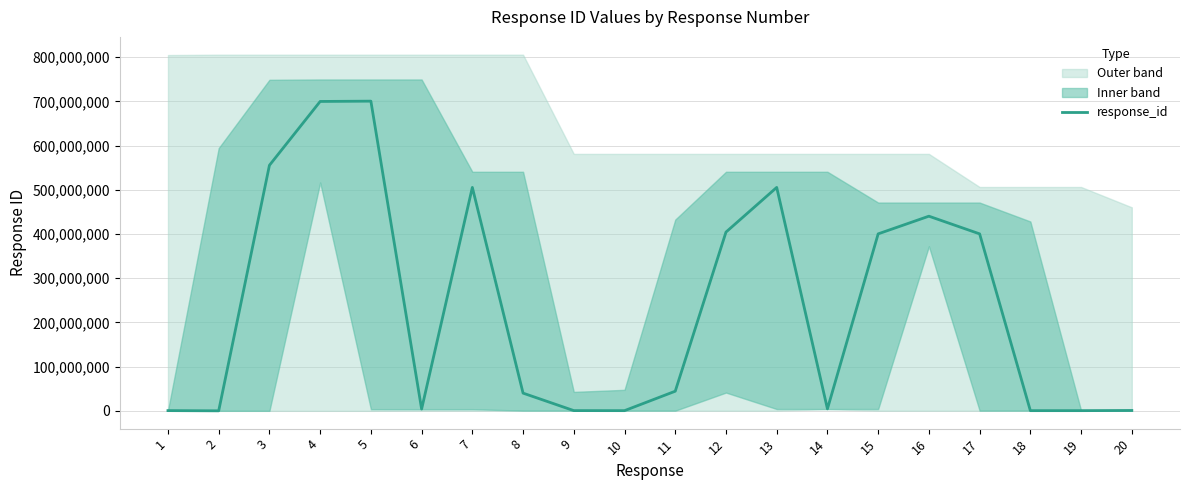

List the labels in order of value, largest first.

5, 4, 3, 13, 7, 16, 12, 15, 17, 11, 8, 14, 6, 20, 1, 9, 19, 18, 10, 2